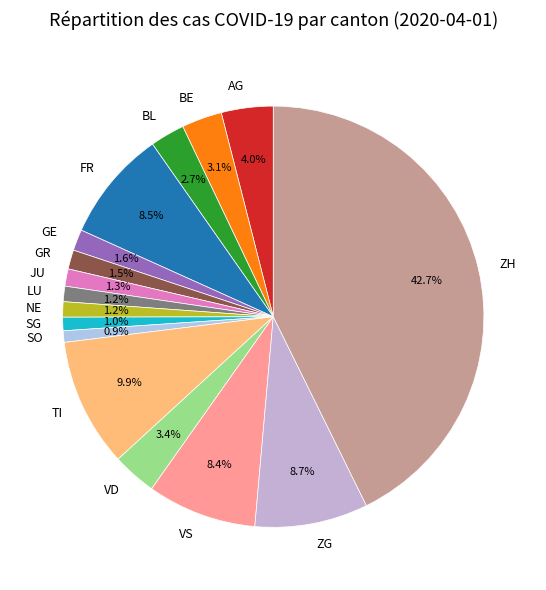

How many segments does this pie chart have?

16